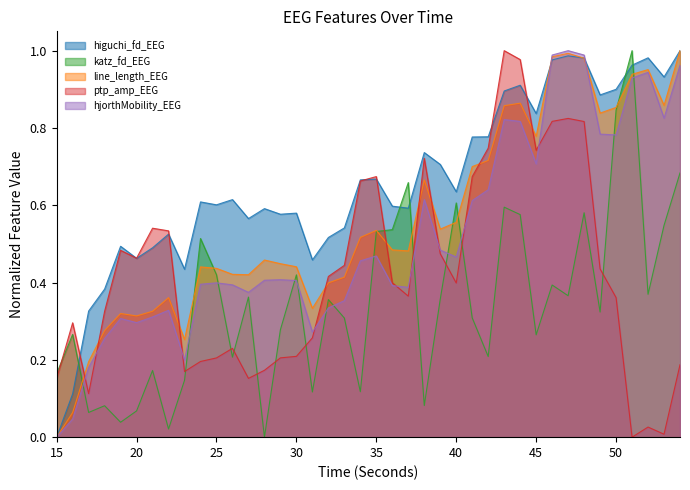

What is the total value across all series at 54?

3.8